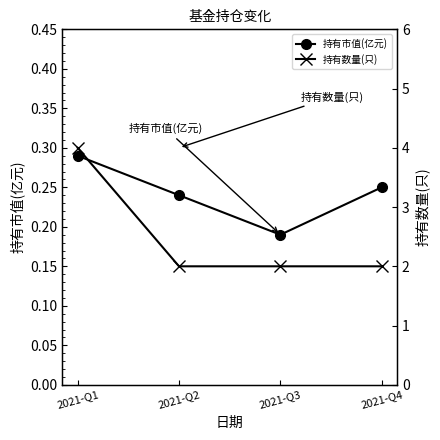

The value of 持有市值(亿元) at 2021-Q4 is 0.1. True or false?

False